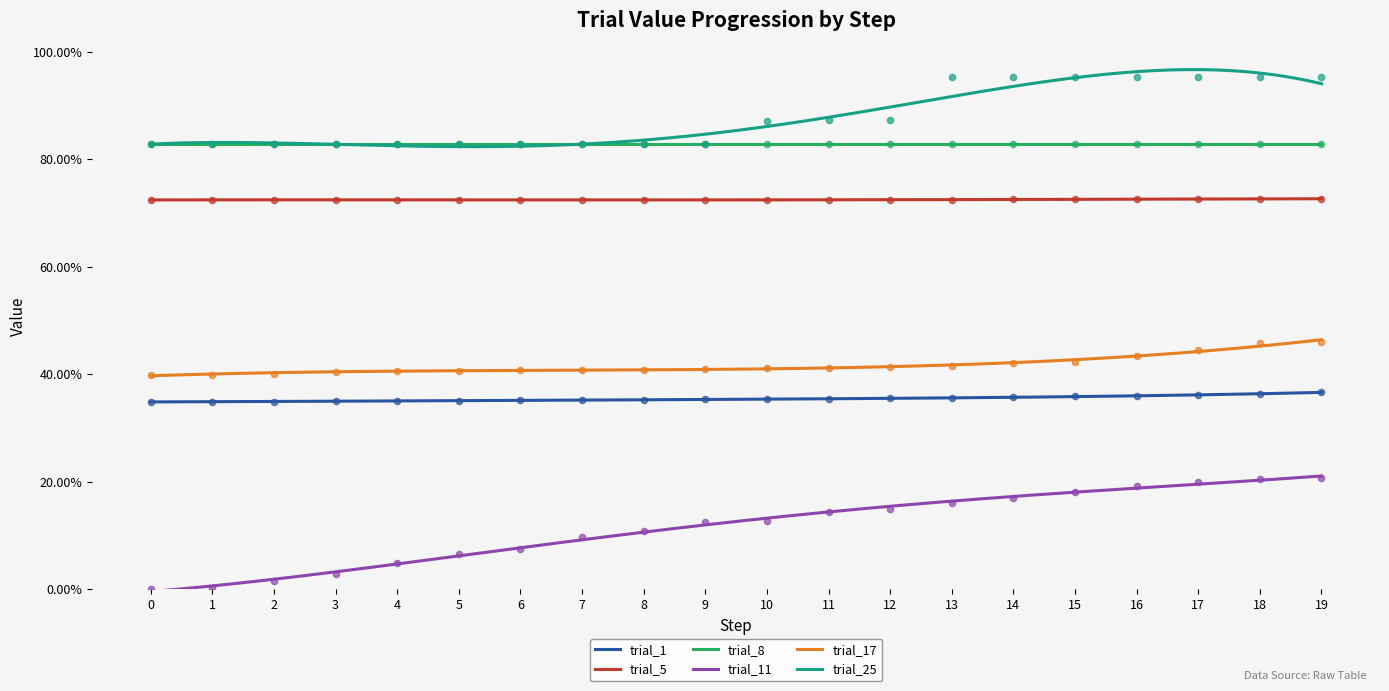

Which series reaches the minimum Y coordinate?

trial_11